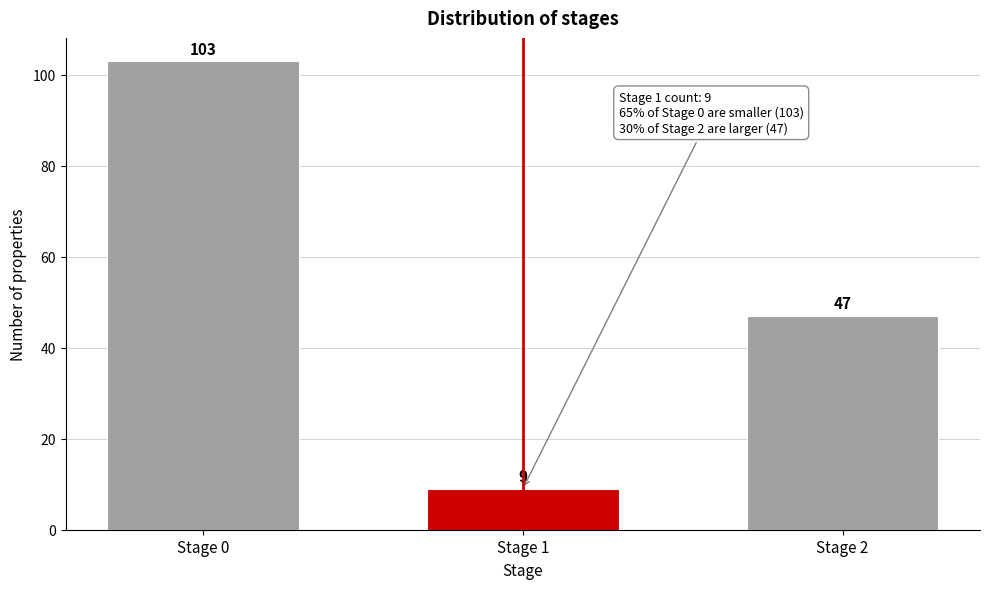

Reading left to right, what are all the values shown in this chart?

Stage 0=103	Stage 1=9	Stage 2=47